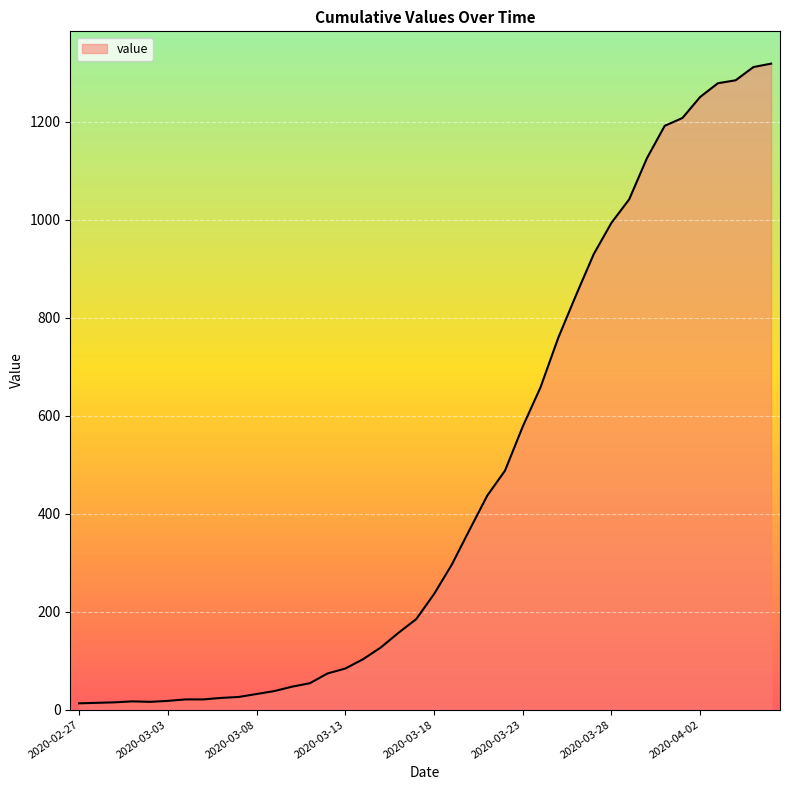

How many distinct data groups are displayed?

1